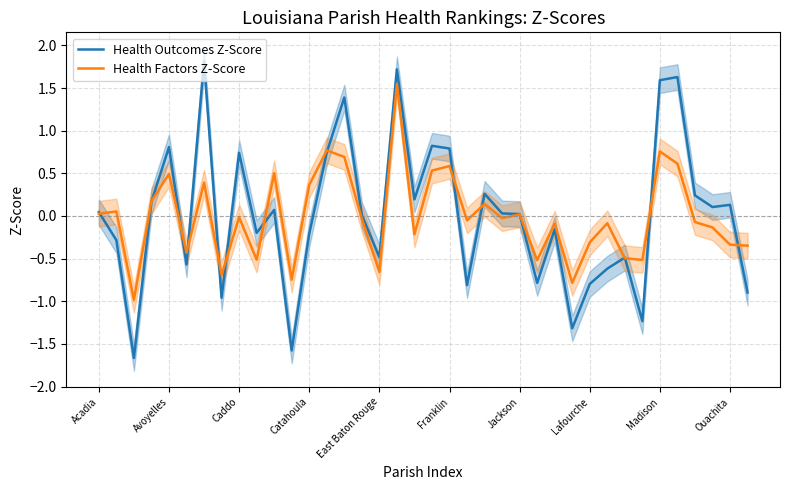

How many values in Health Factors Z-Score are above zero?

16